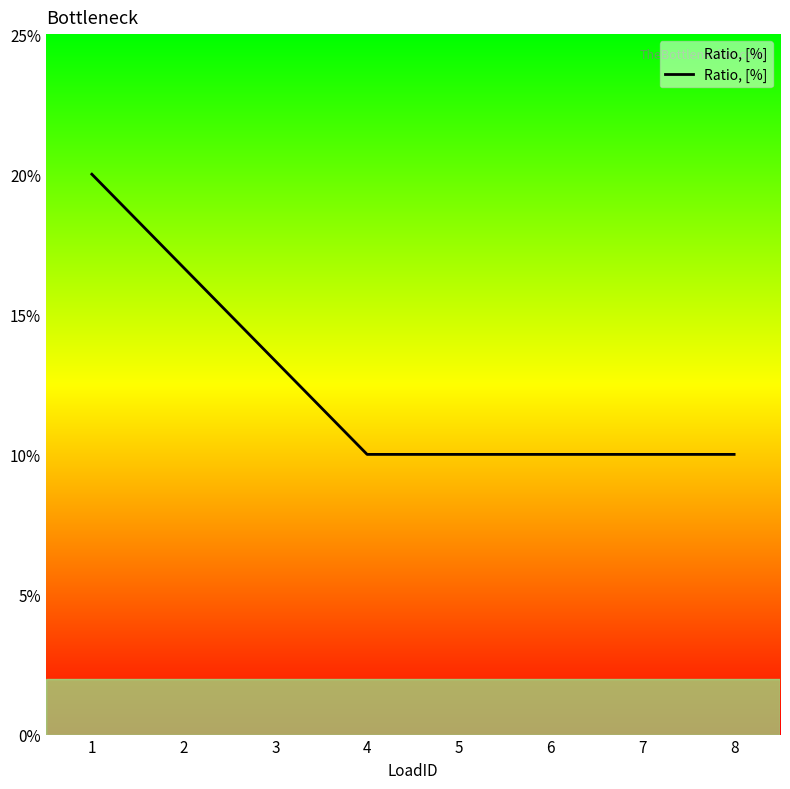

Does the chart have visible grid lines?

No